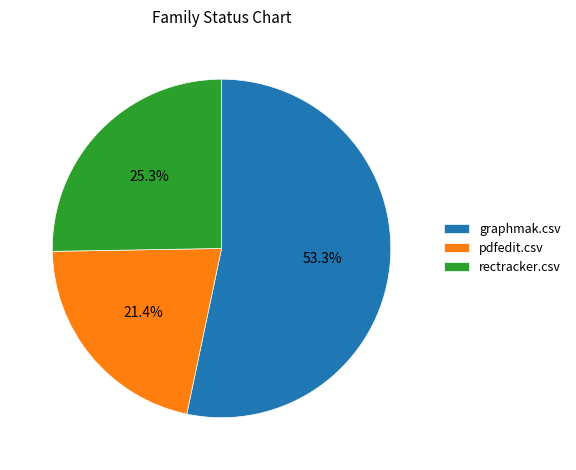

What percentage is the pdfedit.csv slice, to the nearest percent?

21%